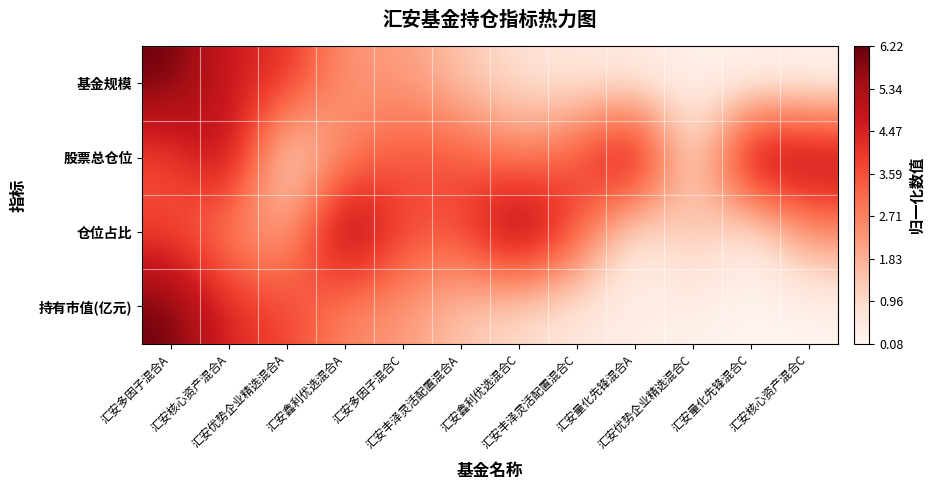

Rank the series by their maximum value, from highest to lowest.

基金规模, 股票总仓位, 仓位占比, 持有市值(亿元)